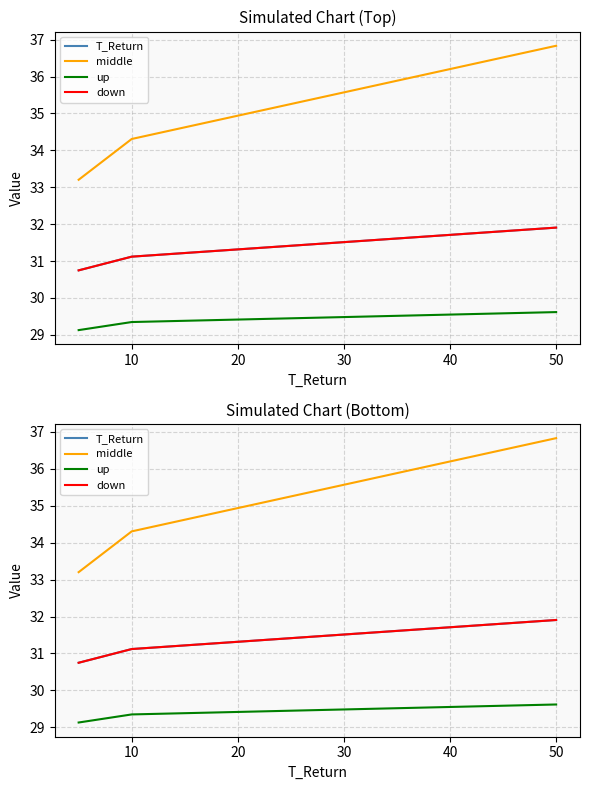

What is the sum of the down values at 50 and 10?

63.0